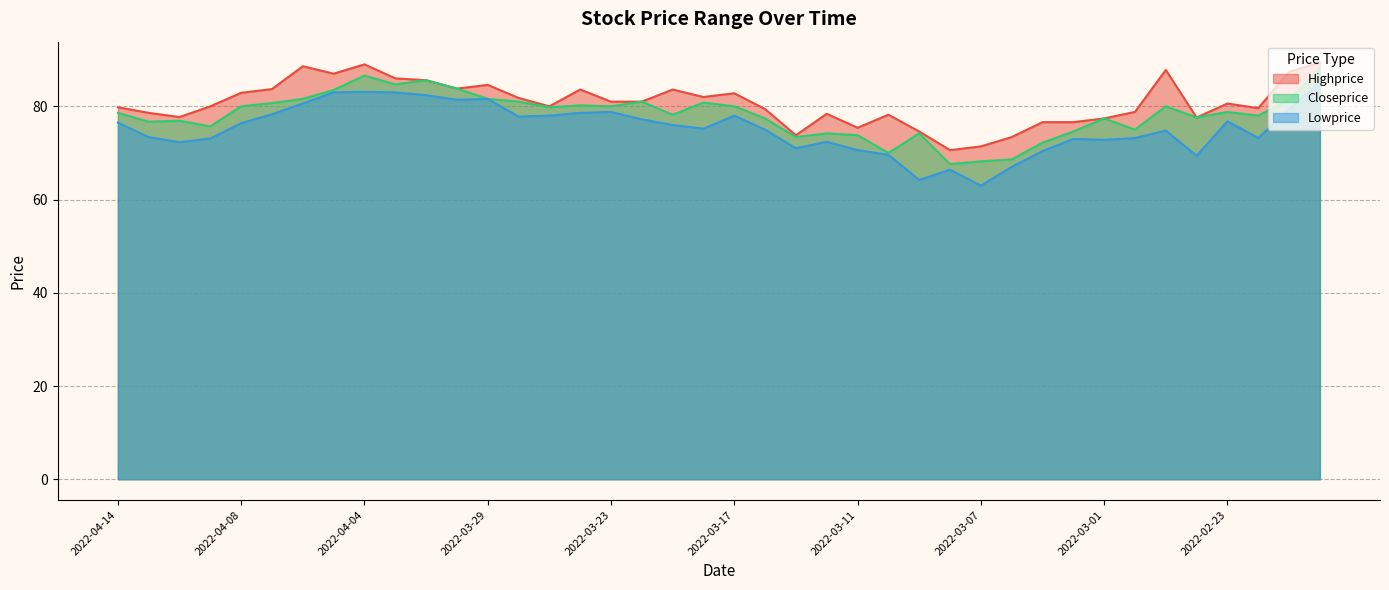

What is the total value across all series at 2022-03-09?

213.0